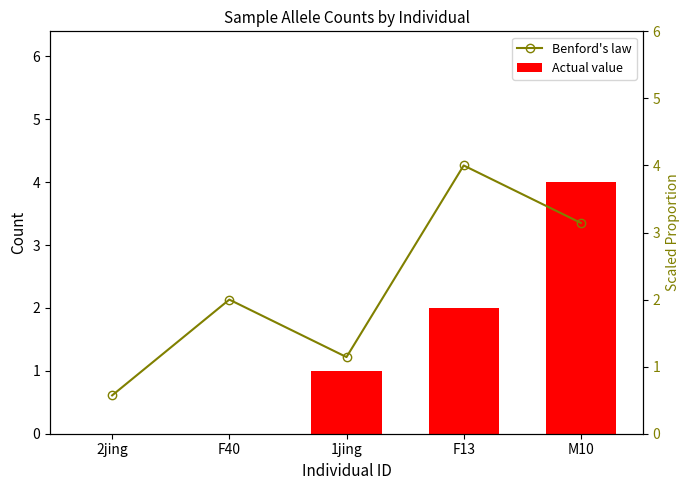

Which series has the largest range (max minus min)?

Actual value